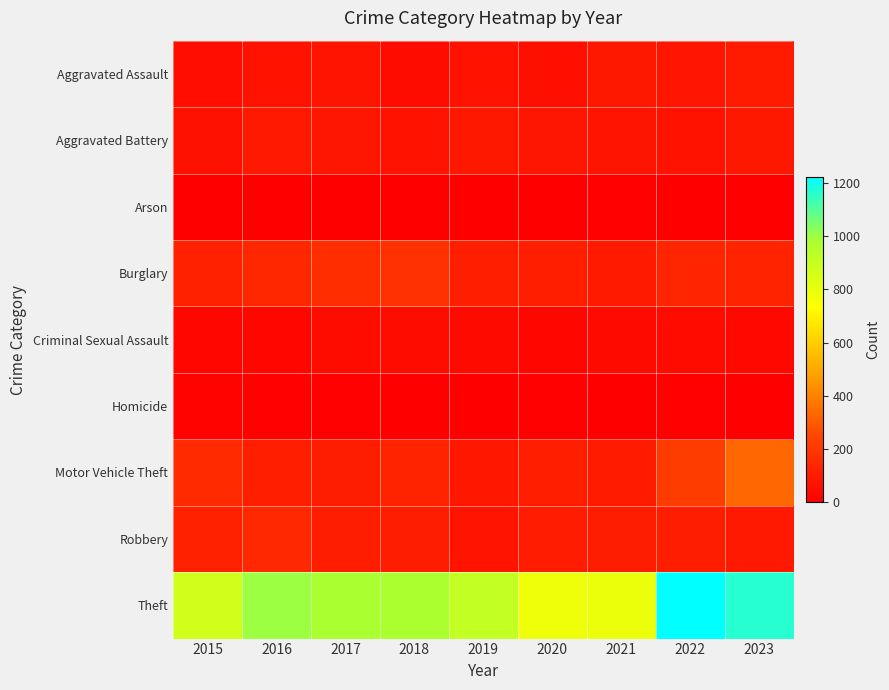

At how many categories does at least one series exceed 286?

9